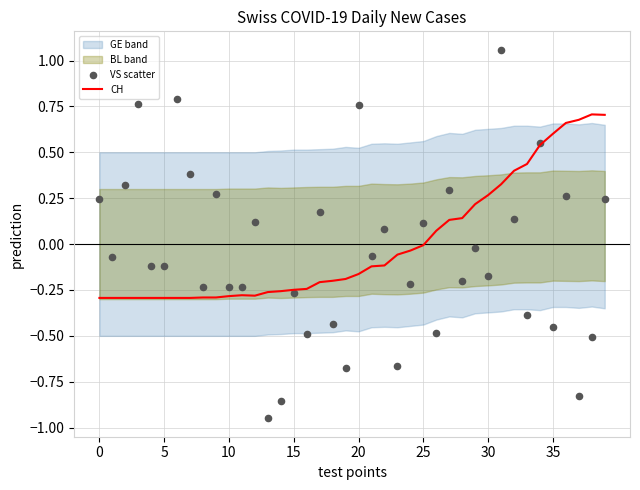

Which series reaches the minimum Y coordinate?

VS scatter